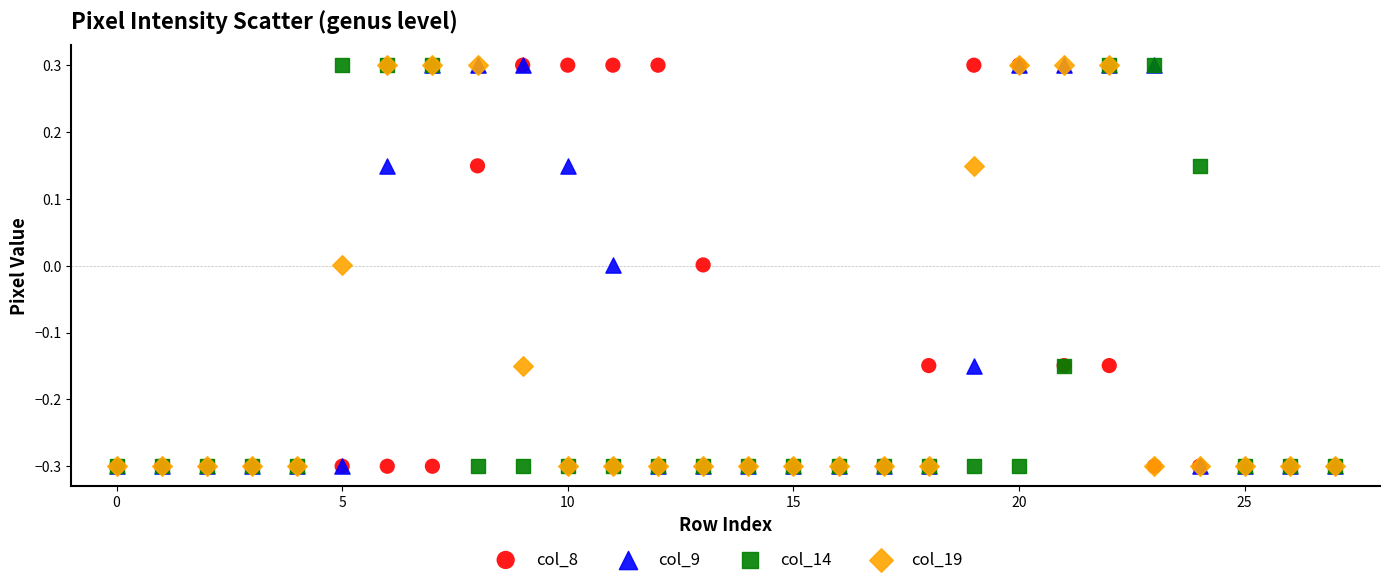

What are all the series names shown in the legend?

col_8, col_9, col_14, col_19